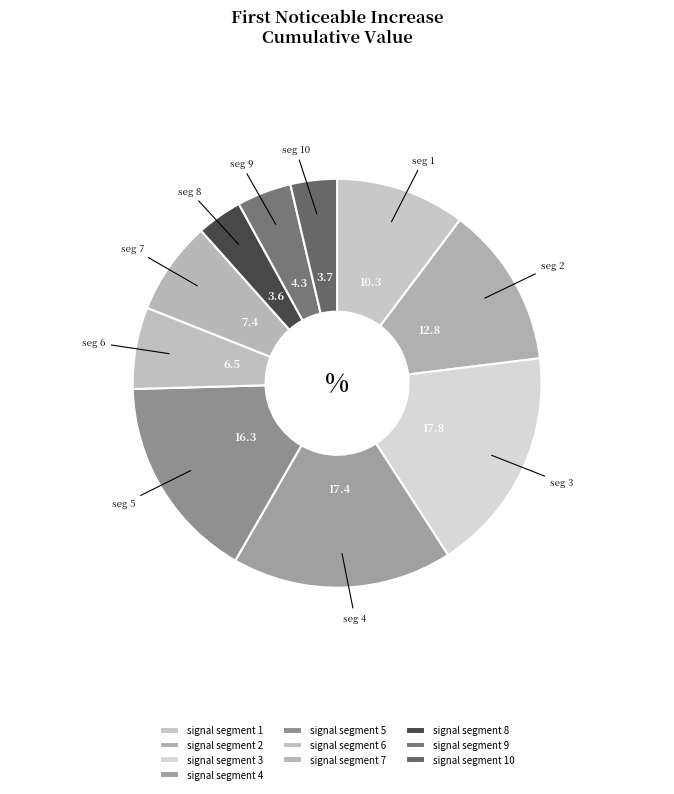

How many segments does this pie chart have?

10